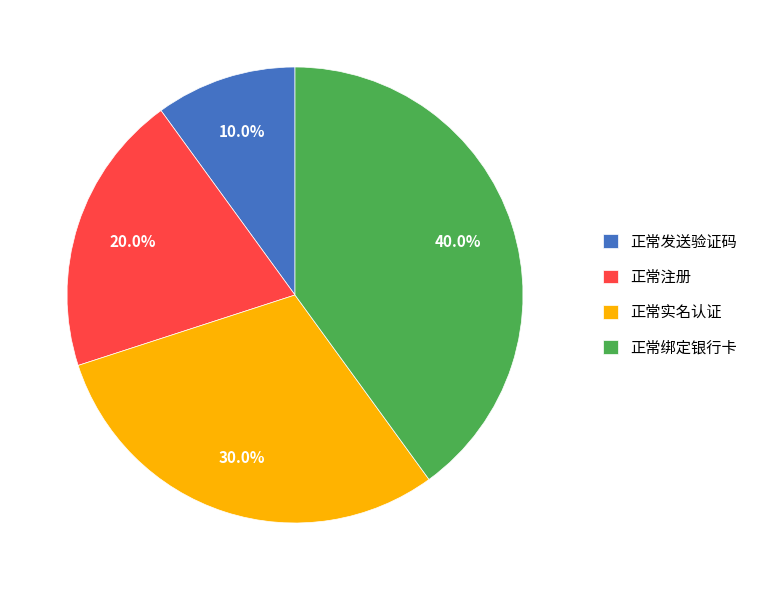

What percentage is the 正常注册 slice, to the nearest percent?

20%